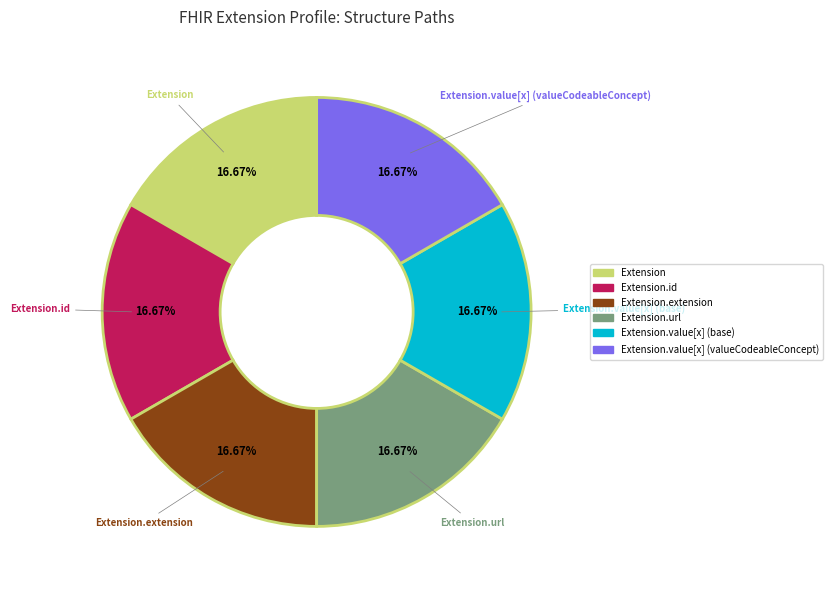

How many segments does this pie chart have?

6